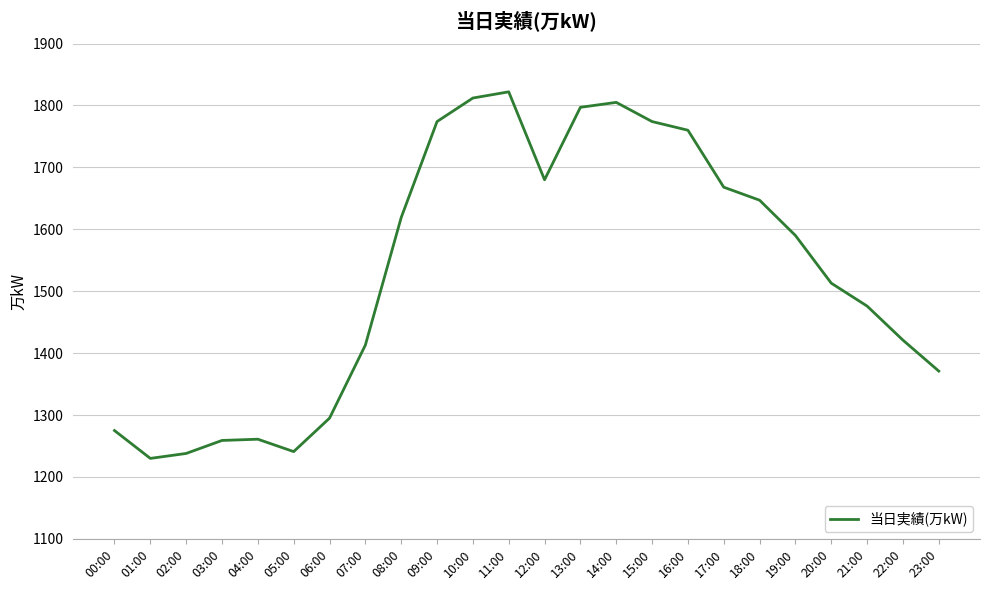

What is the approximate value at 12:00, to the nearest 50?

1700